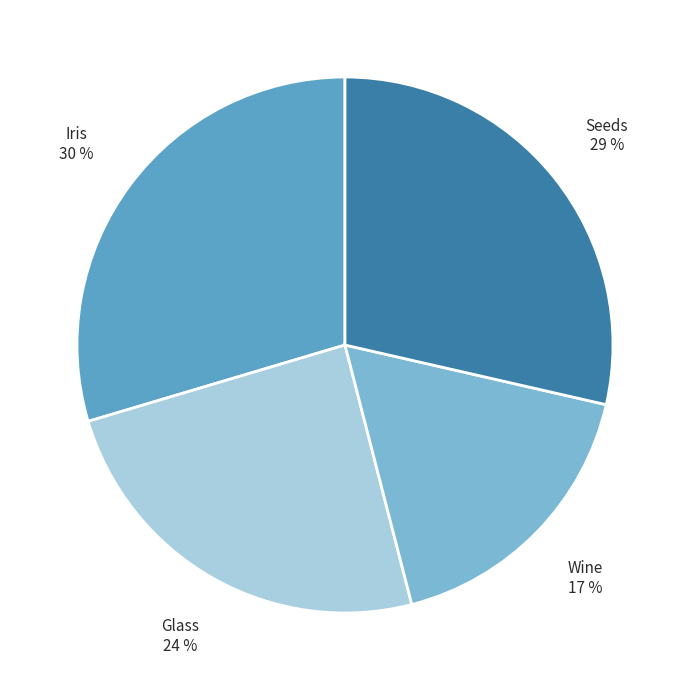

Rank the categories by value from lowest to highest.

WineK:5 Folds:8majority euclidean, GlassK:5 Folds:8majority euclidean, seeds K:5 Folds:8majority euclidean, IrisK:5 Folds:8majority euclidean